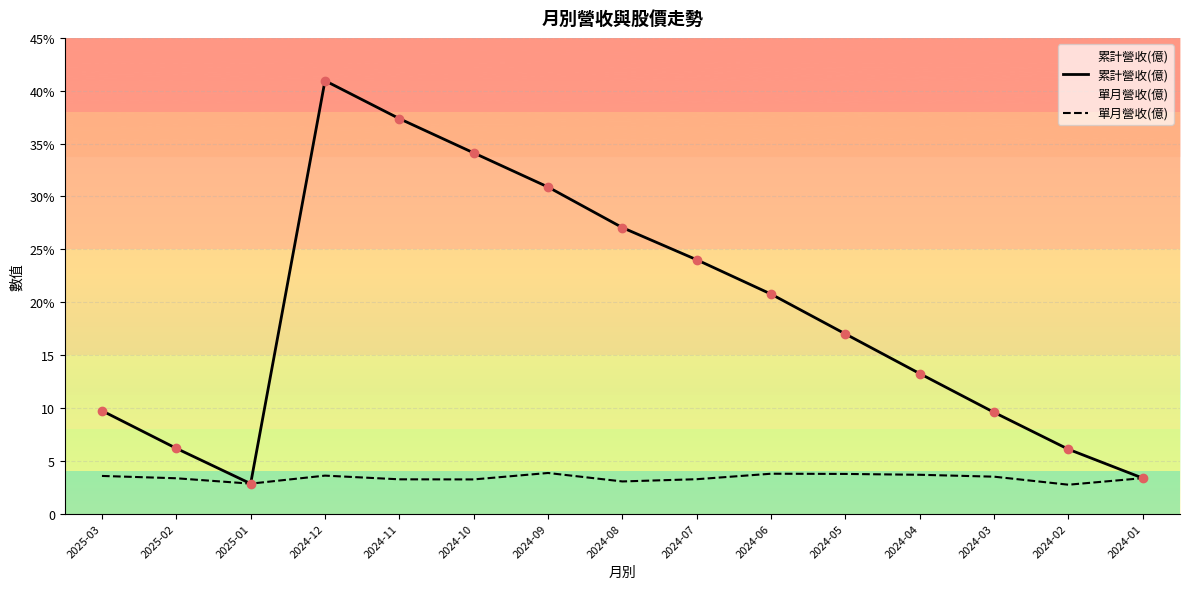

At which category is the sum across all series the highest?

2024-12